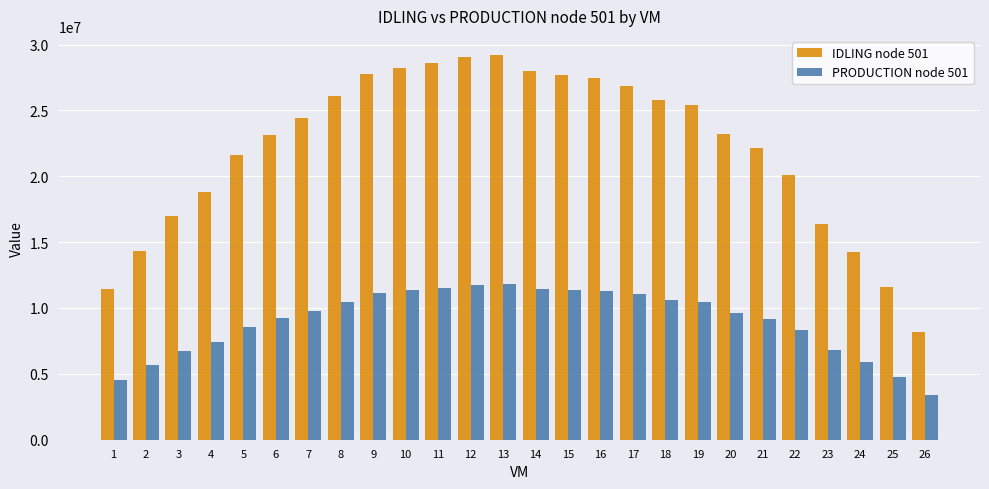

Which category has the lowest value across all series?

26